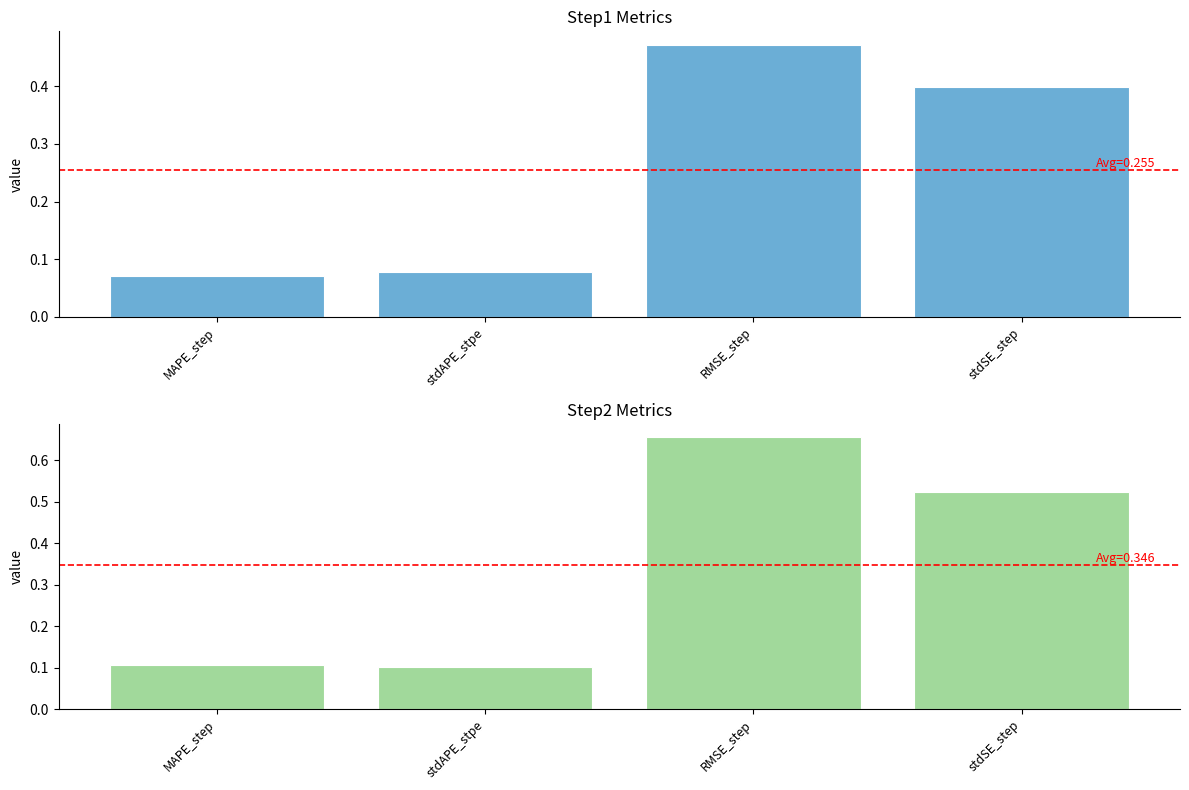

Which series has the largest total across all categories?

step2